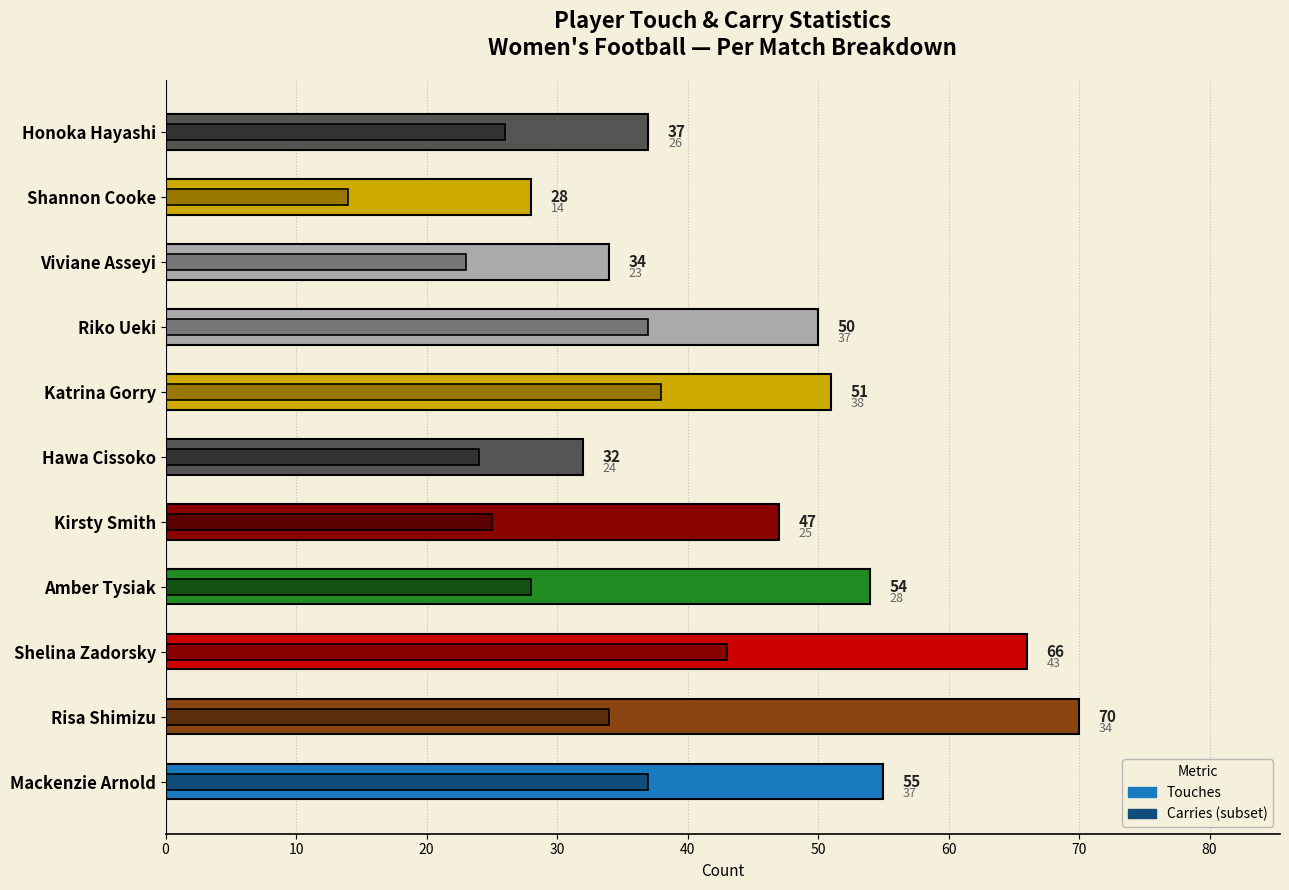

The value of Touches at Mackenzie Arnold is 38. True or false?

False